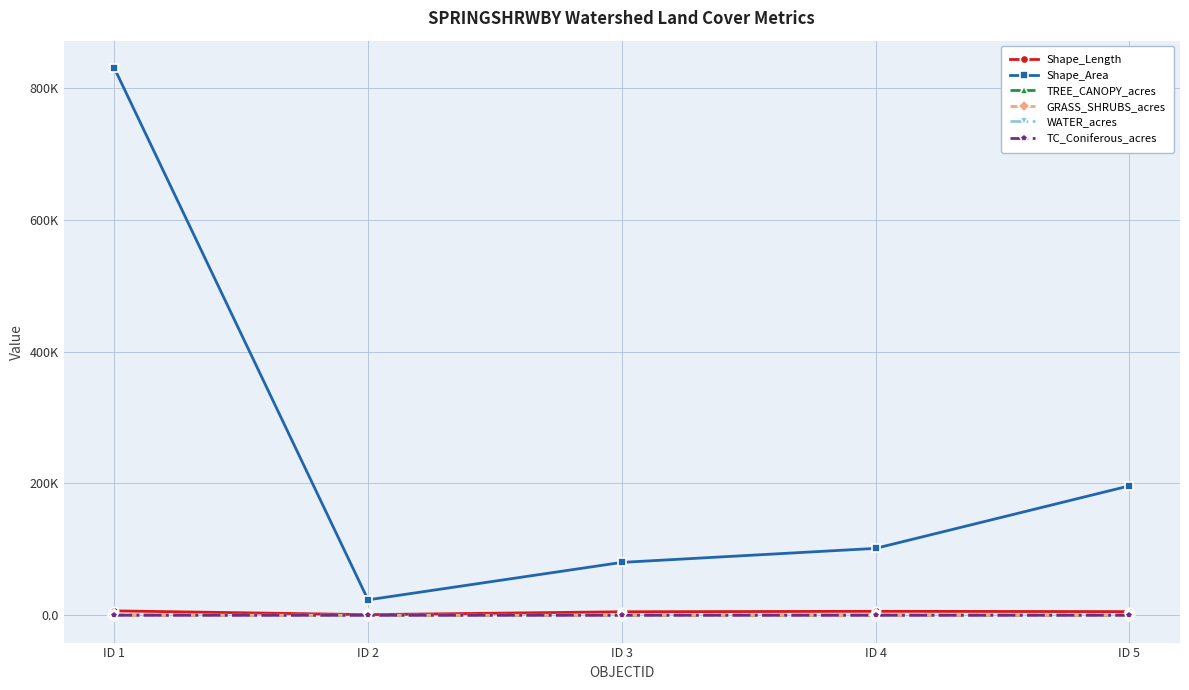

Where is the first local minimum for Shape_Length?

ID 2